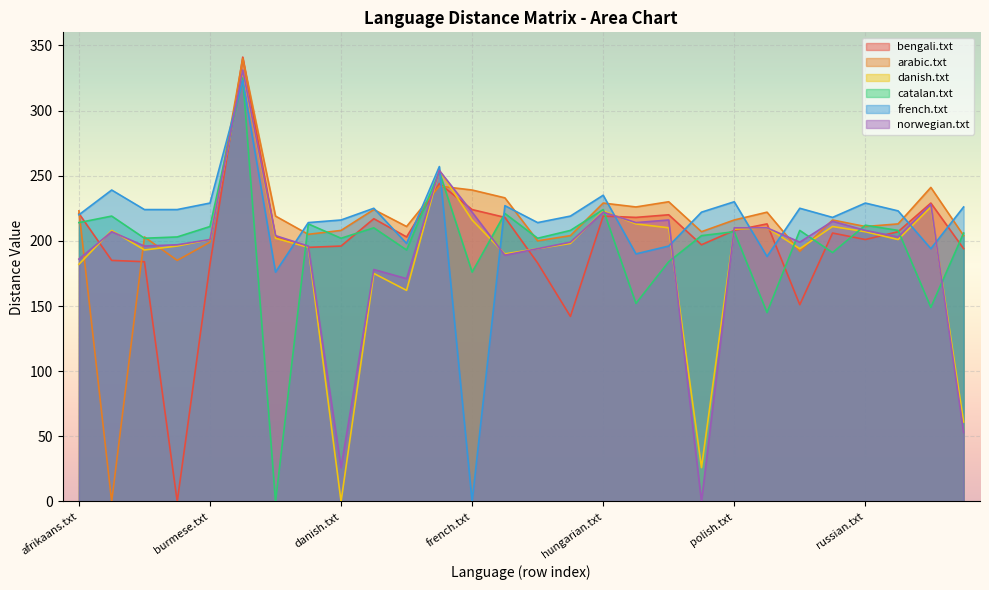

How many values in the french.txt series are below 223?

14